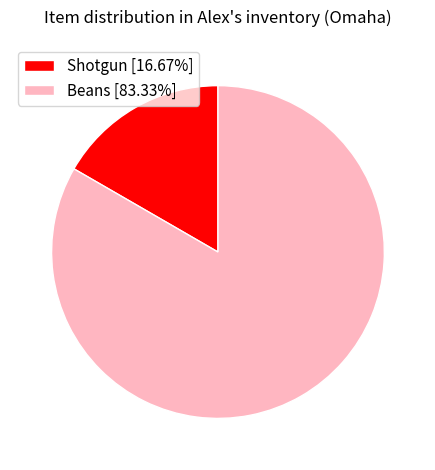

Rank the categories by value from highest to lowest.

Beans, Shotgun